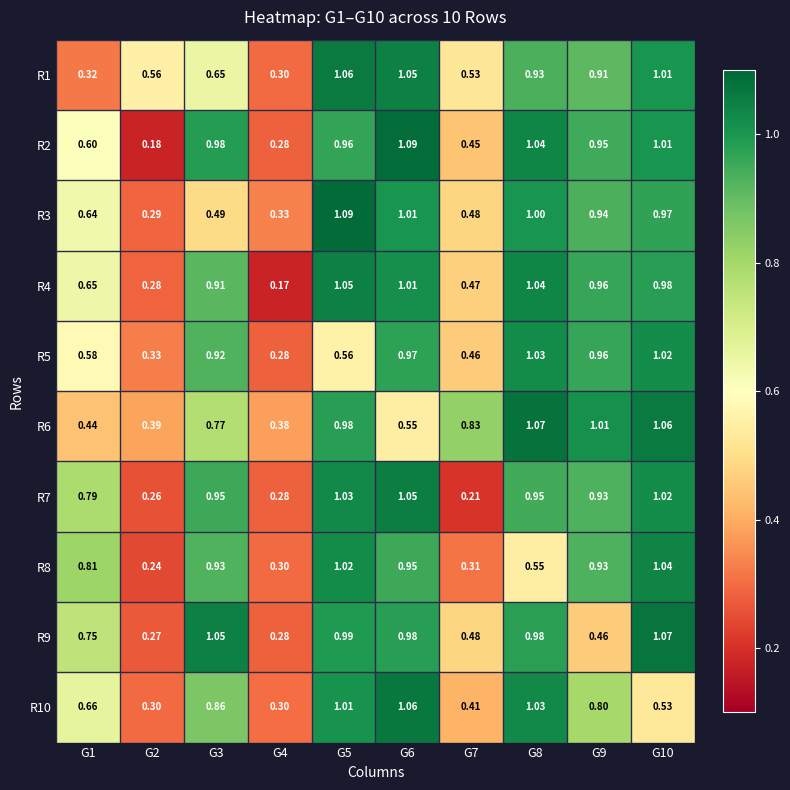

Is the value of R2 at G7 greater than the value of R4 at G2?

Yes